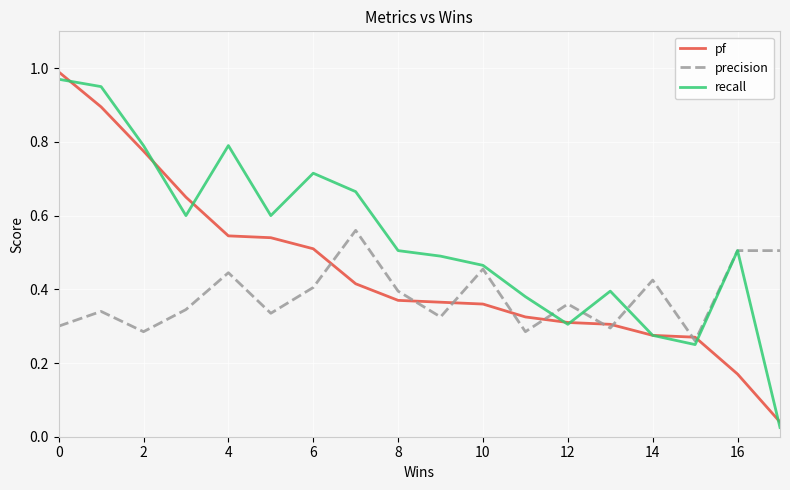

Rank the series by their maximum value, from highest to lowest.

pf, recall, precision